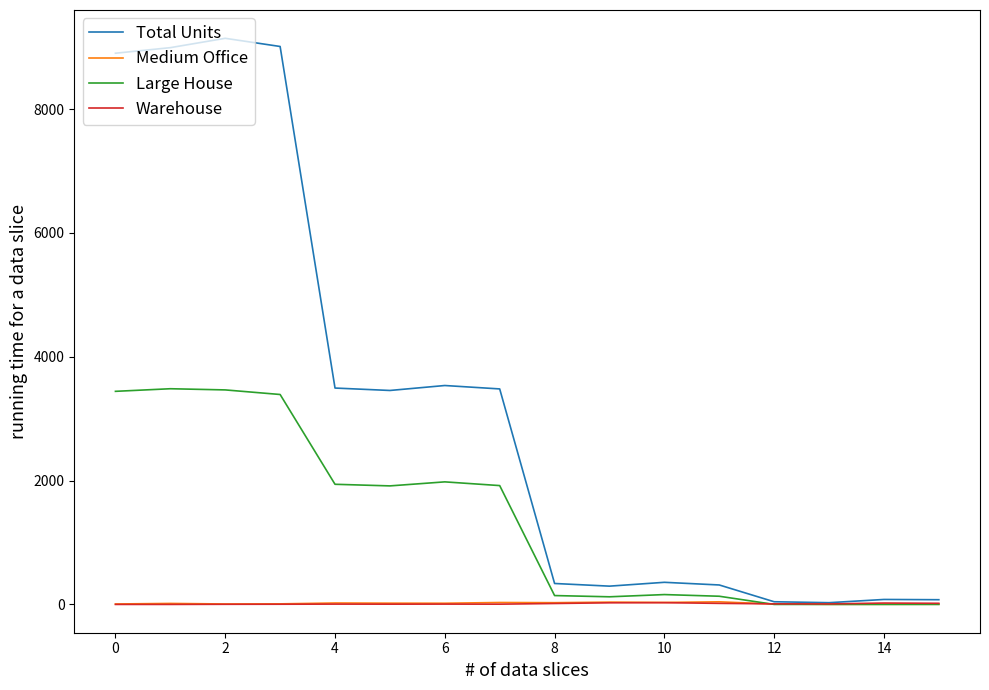

How many lines are shown in the chart?

4